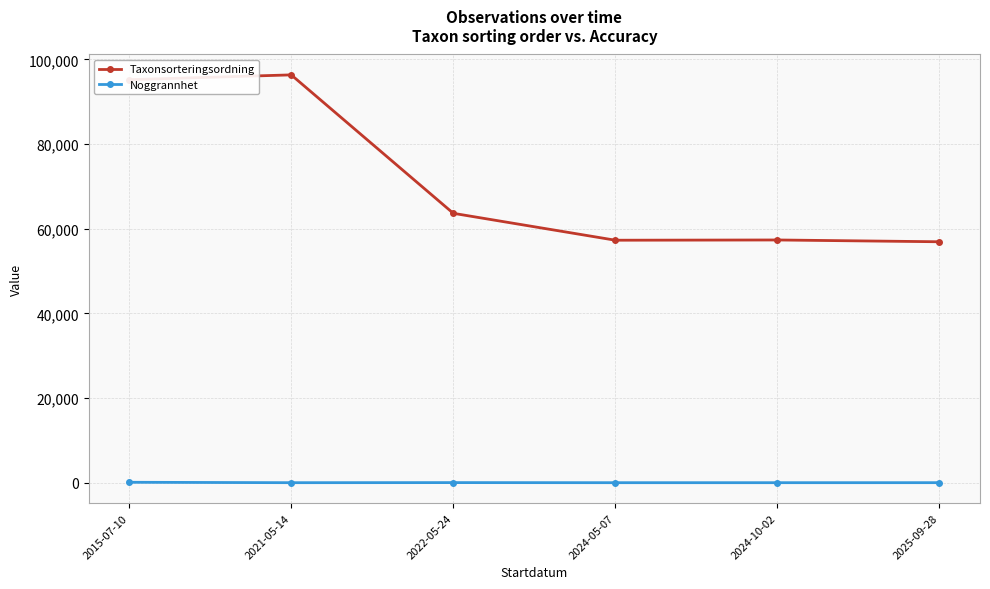

Count the number of categories in the chart.

6